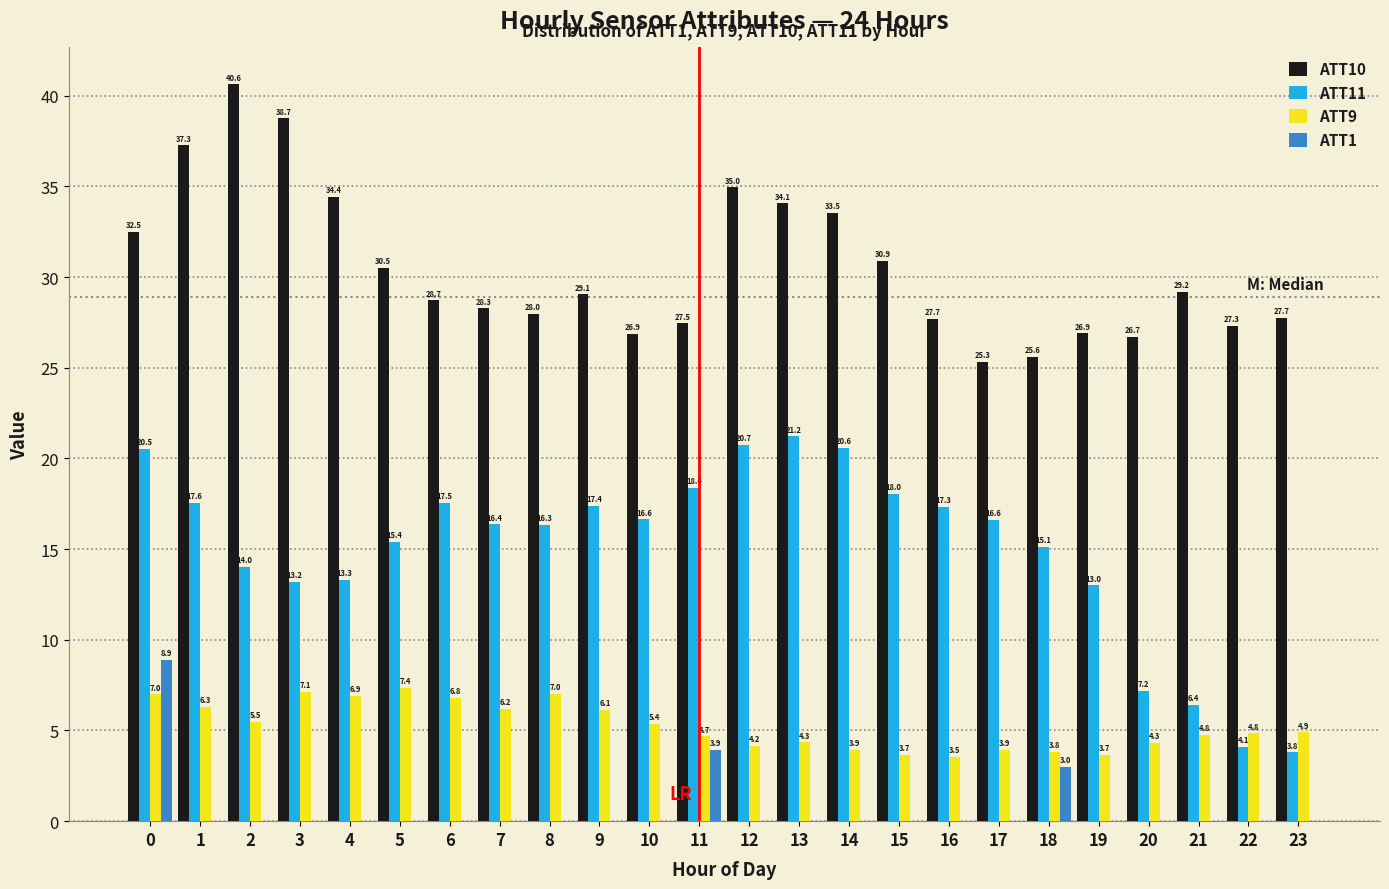

Reading right to left, transcribe all the data shown in this chart.

ATT10: 23=27.7	22=27.3	21=29.2	20=26.7	19=26.9	18=25.6	17=25.3	16=27.7	15=30.9	14=33.5	13=34.1	12=35.0	11=27.5	10=26.9	9=29.1	8=28.0	7=28.3	6=28.7	5=30.5	4=34.4	3=38.7	2=40.6	1=37.3	0=32.5
ATT11: 23=3.8	22=4.1	21=6.4	20=7.2	19=13.0	18=15.1	17=16.6	16=17.3	15=18.0	14=20.6	13=21.2	12=20.7	11=18.4	10=16.6	9=17.4	8=16.3	7=16.4	6=17.5	5=15.4	4=13.3	3=13.2	2=14.0	1=17.6	0=20.5
ATT9: 23=4.9	22=4.8	21=4.8	20=4.3	19=3.7	18=3.8	17=3.9	16=3.5	15=3.7	14=3.9	13=4.3	12=4.2	11=4.7	10=5.4	9=6.1	8=7.0	7=6.2	6=6.8	5=7.4	4=6.9	3=7.1	2=5.5	1=6.3	0=7.0
ATT1: 23=0.0	22=0.0	21=0.0	20=0.0	19=0.0	18=3.0	17=0.0	16=0.0	15=0.0	14=0.0	13=0.0	12=0.0	11=3.9	10=0.0	9=0.0	8=0.0	7=0.0	6=0.0	5=0.0	4=0.0	3=0.0	2=0.0	1=0.0	0=8.9